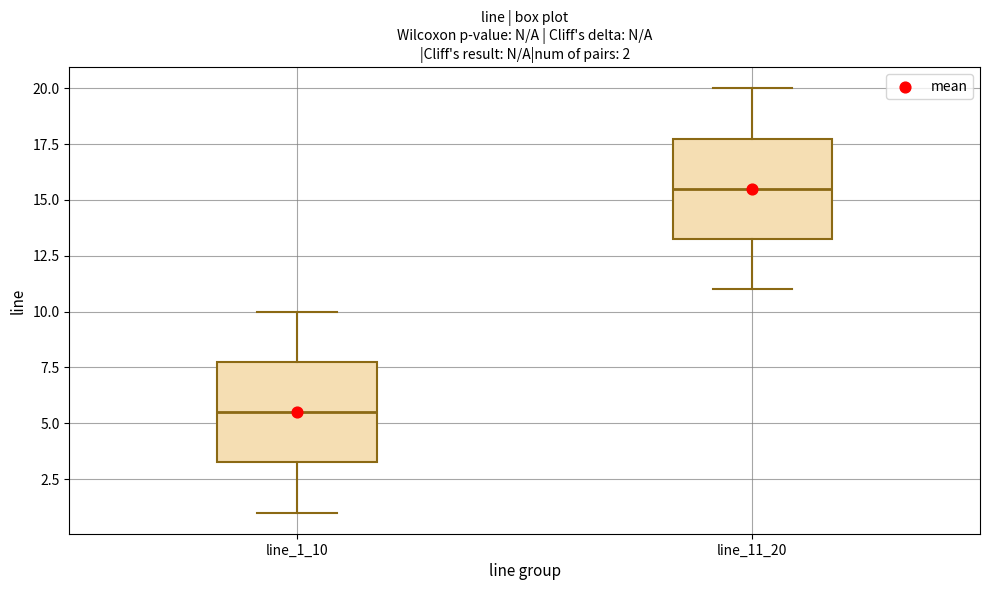

Which box has the highest median line?

line_11_20